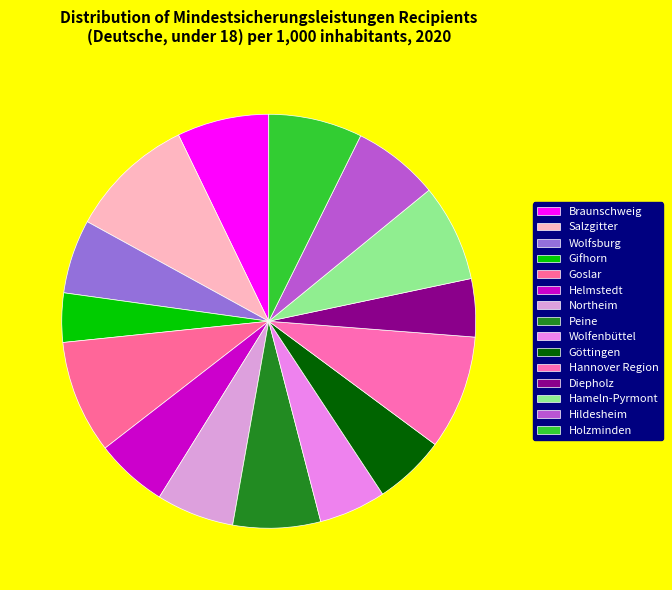

Which category has the biggest portion of the pie?

Salzgitter